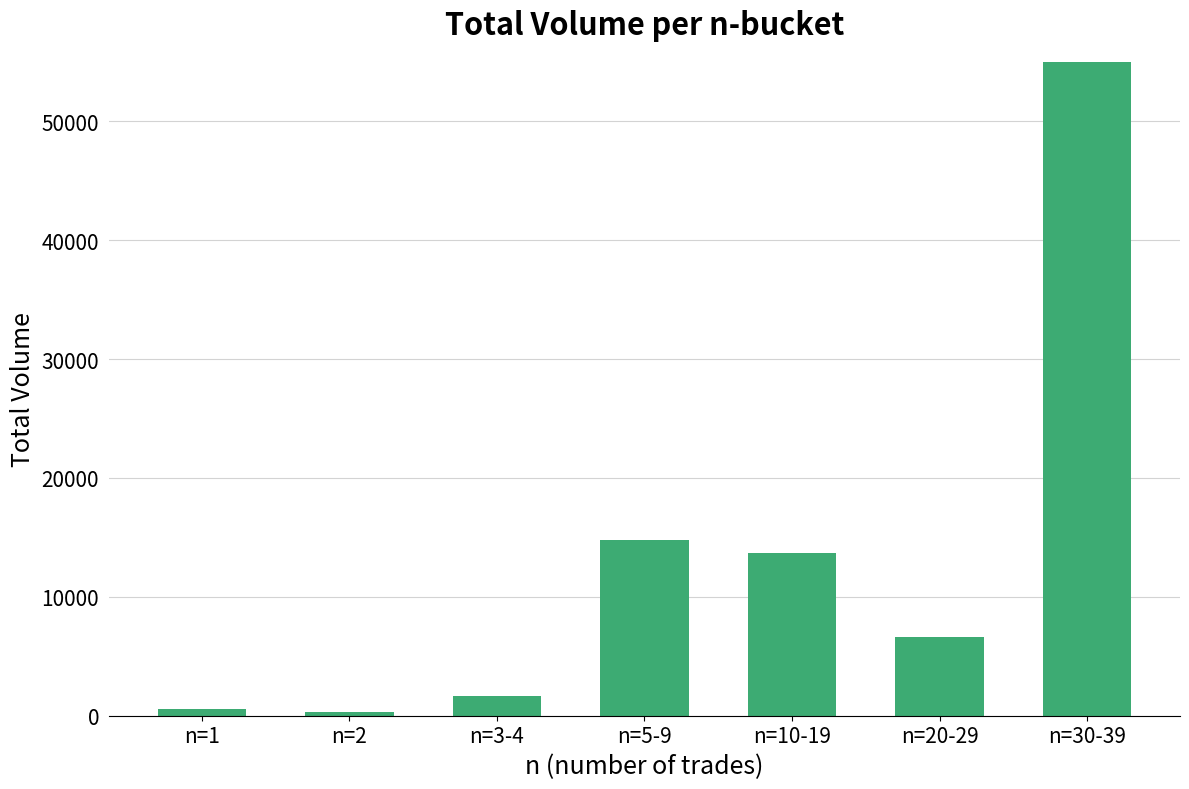

What position from the right is n=30-39?

1